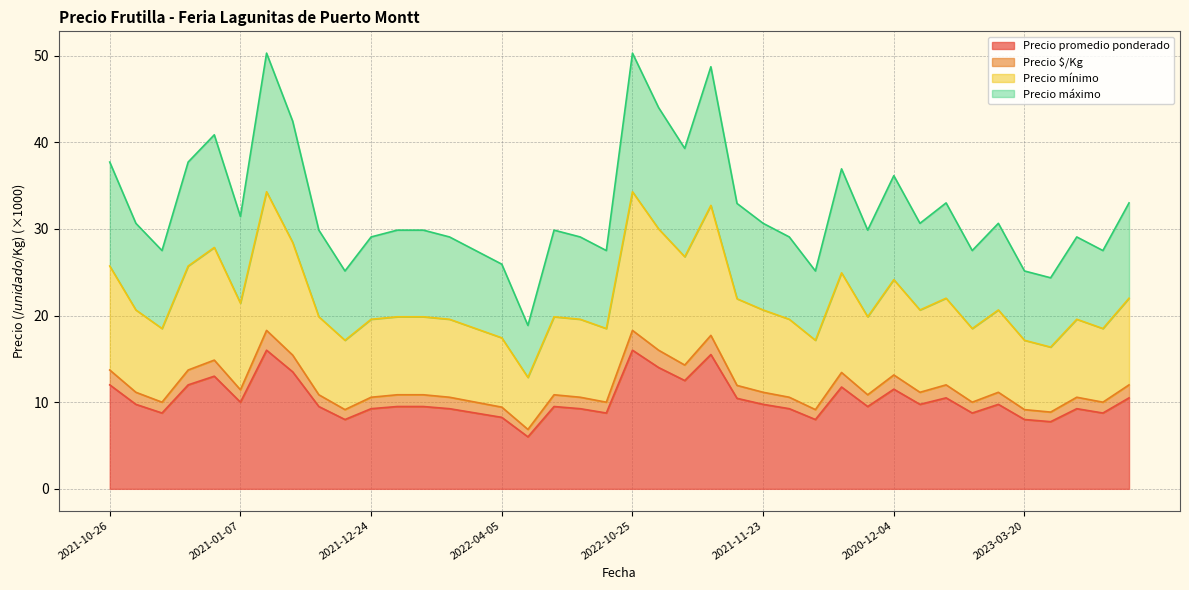

What is the minimum value for Precio promedio ponderado?

6.0